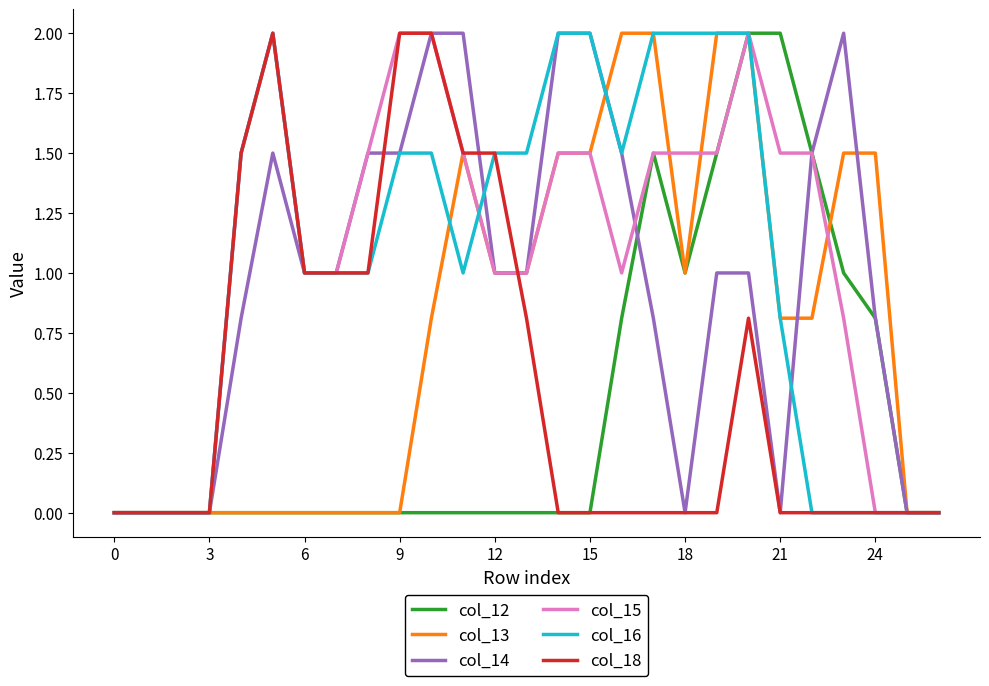

What is the maximum value shown in the chart?

2.0